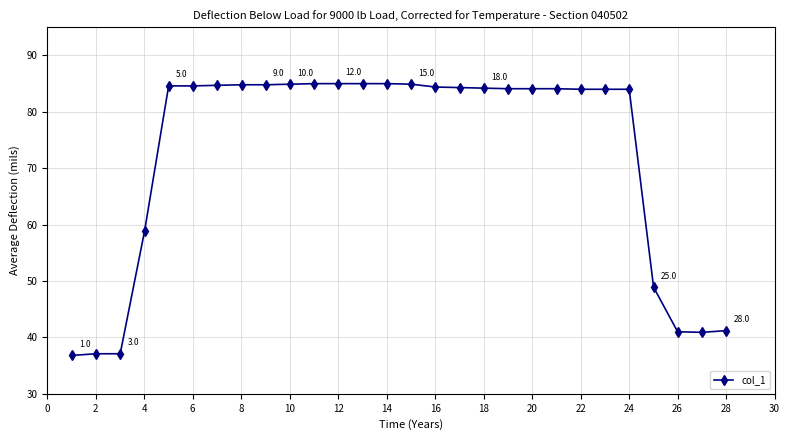

What is the sum of all values?

2032.4